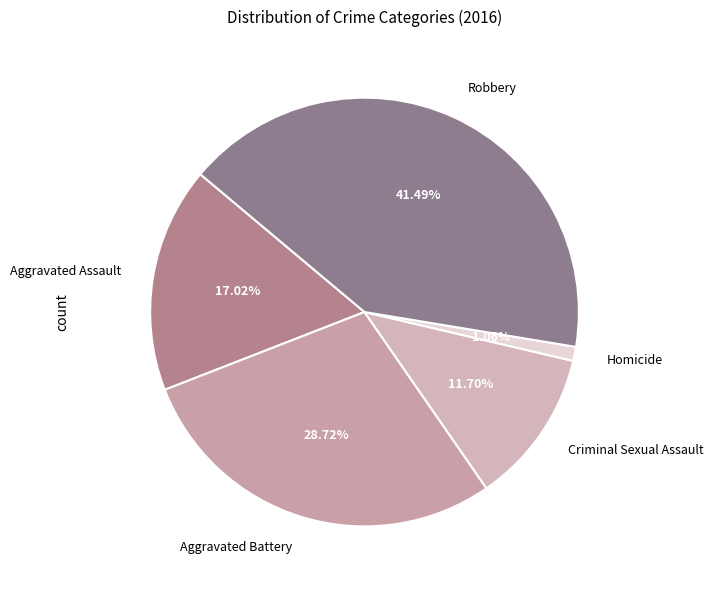

How many segments does this pie chart have?

5